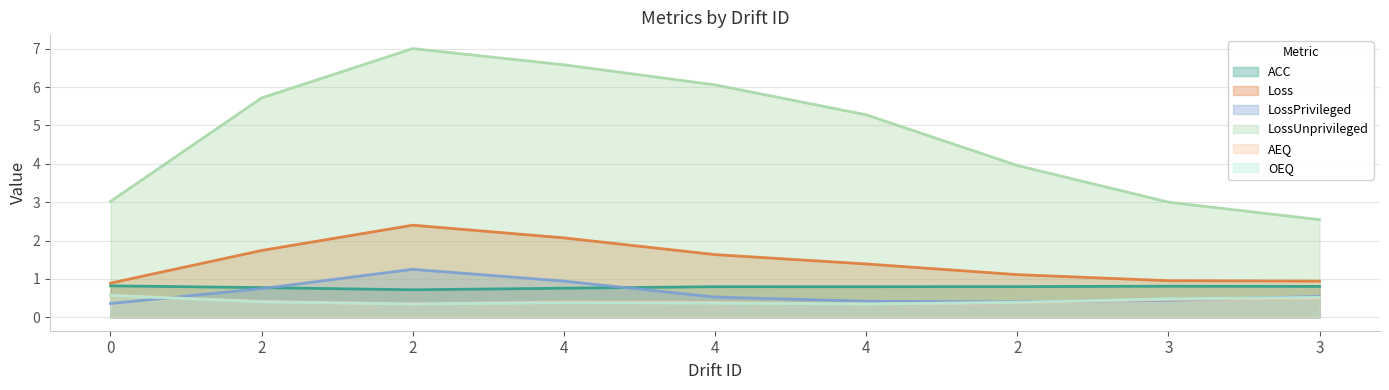

What is the sum of the LossUnprivileged values at 4 and 4?

11.8